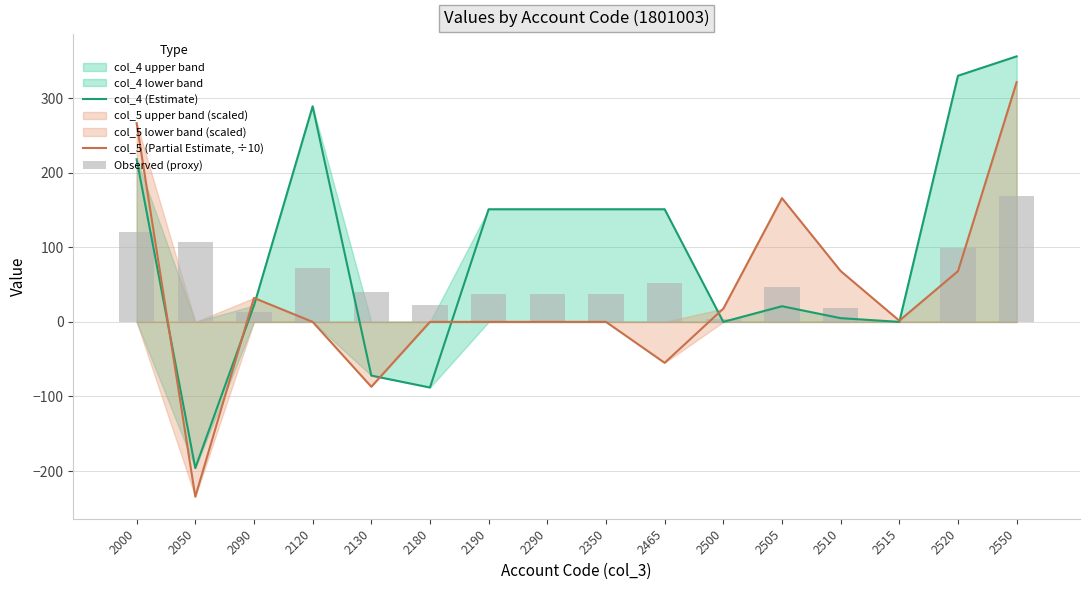

What is the value of the Observed (proxy) bar at the 12th from the left?

46.7